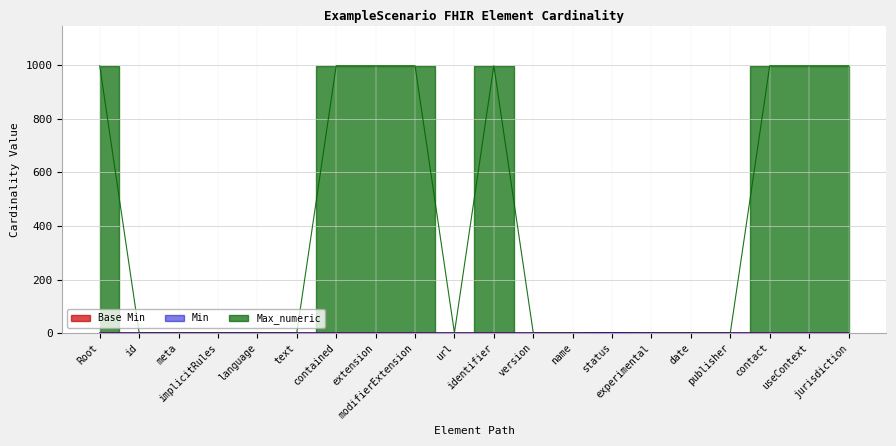

True or false: Max_numeric has more than 2 interior local peaks.

False